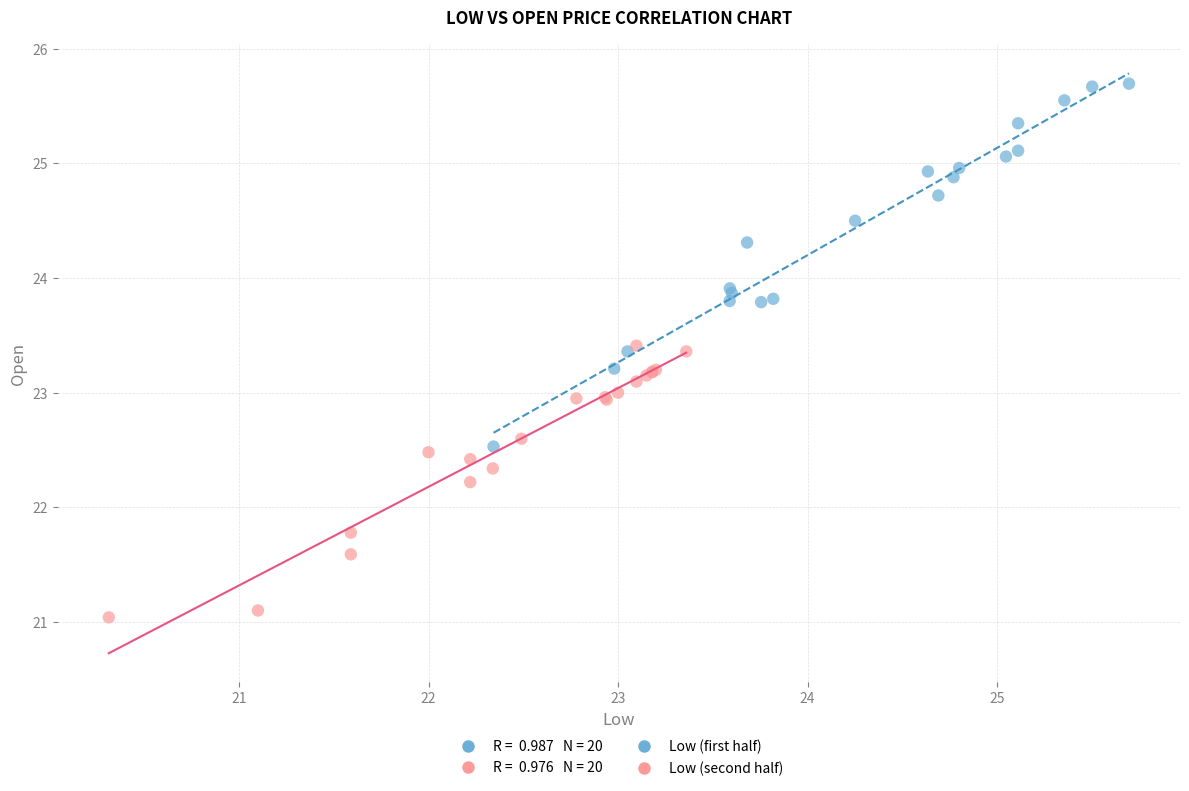

Which series reaches the maximum Y coordinate?

Low (first half)